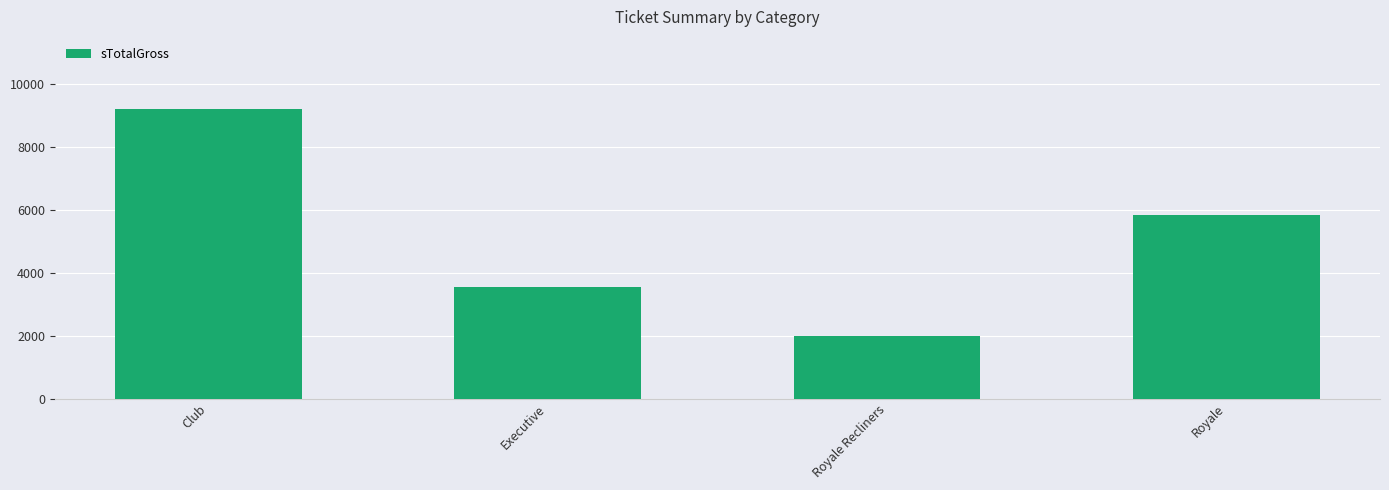

Where does the data first go above 5841?

Club